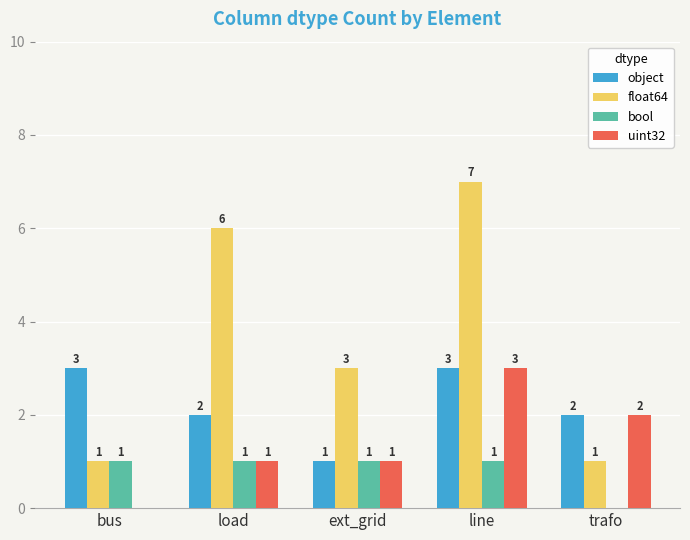

What is the sum of the uint32 values at line and ext_grid?

4